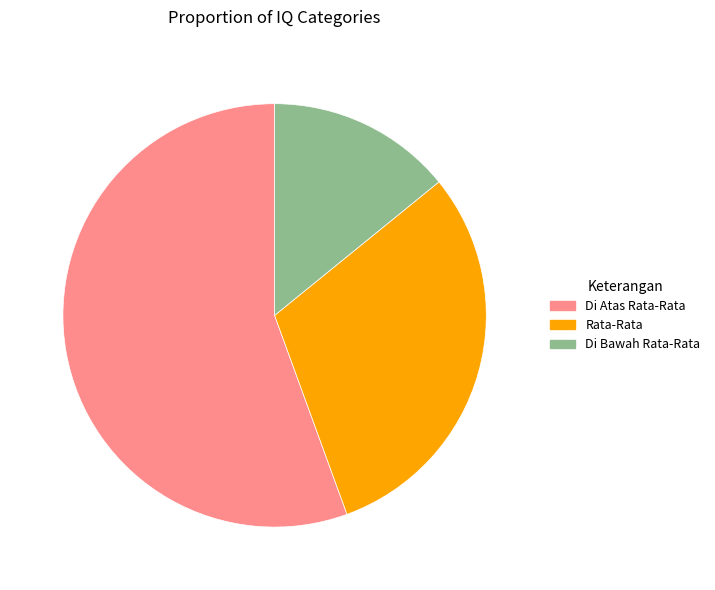

Is the sum of Rata-Rata and Di Bawah Rata-Rata greater than half?

No